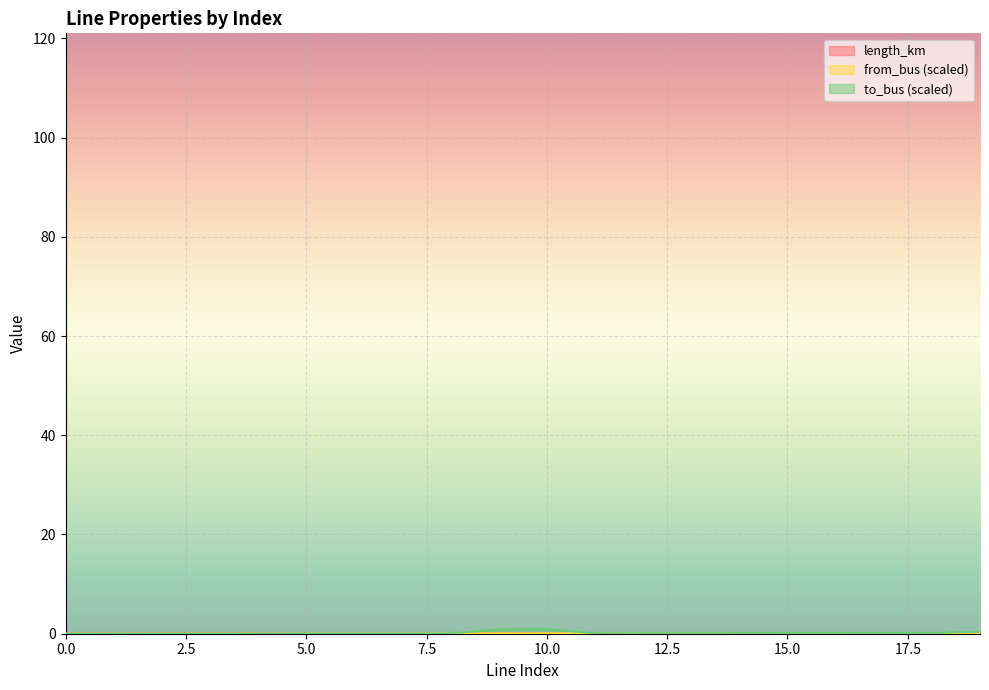

What is the value of the length_km point at the 10th from the left?

0.1